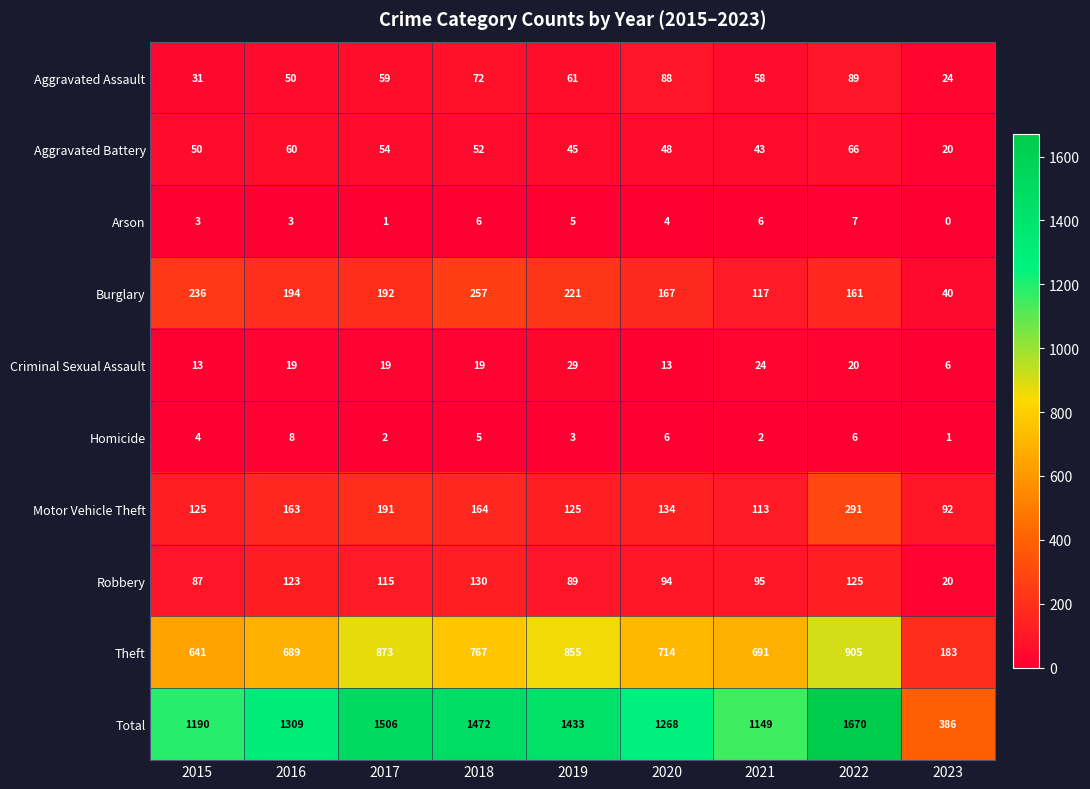

Is the value of Homicide at 2016 greater than the value of Arson at 2018?

Yes